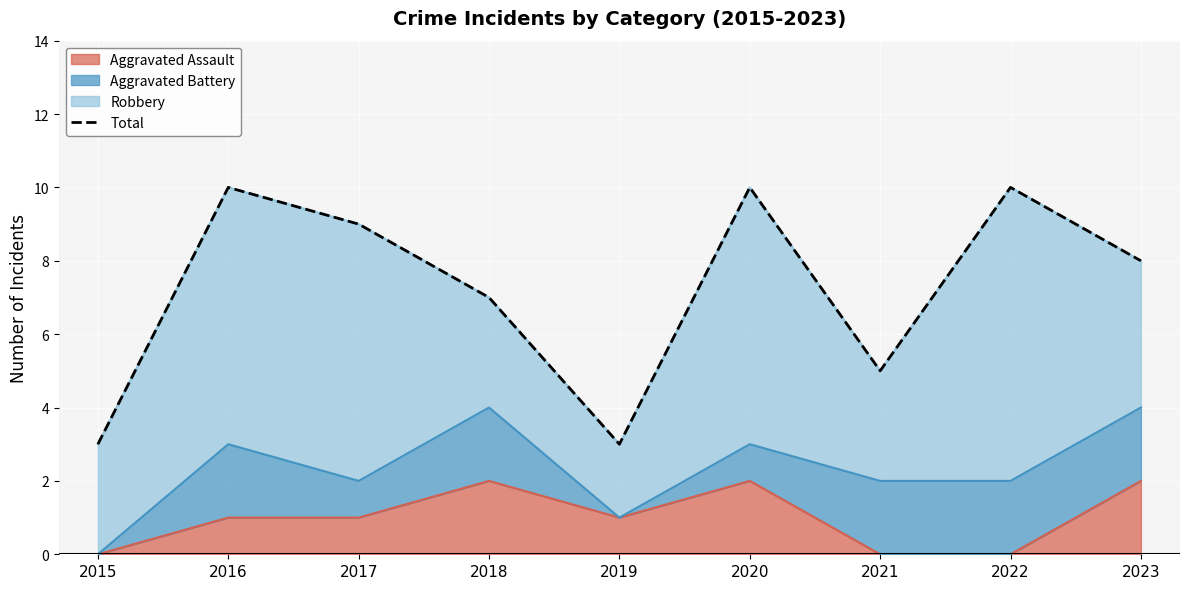

Reading left to right, extract all data points from this chart.

2015=3	2016=10	2017=9	2018=7	2019=3	2020=10	2021=5	2022=10	2023=8